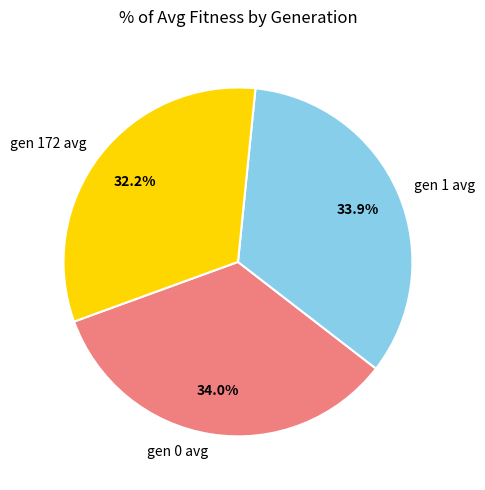

Count the number of slices in the pie.

3